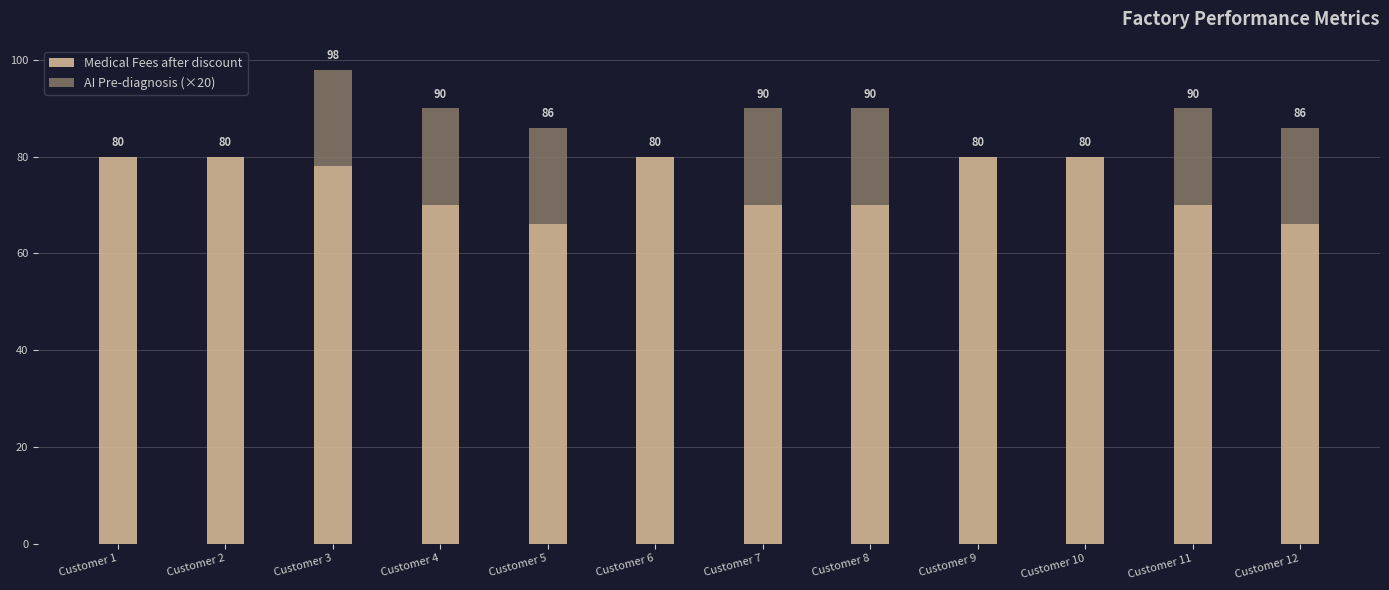

Are the bars grouped side by side (vs. stacked)?

No